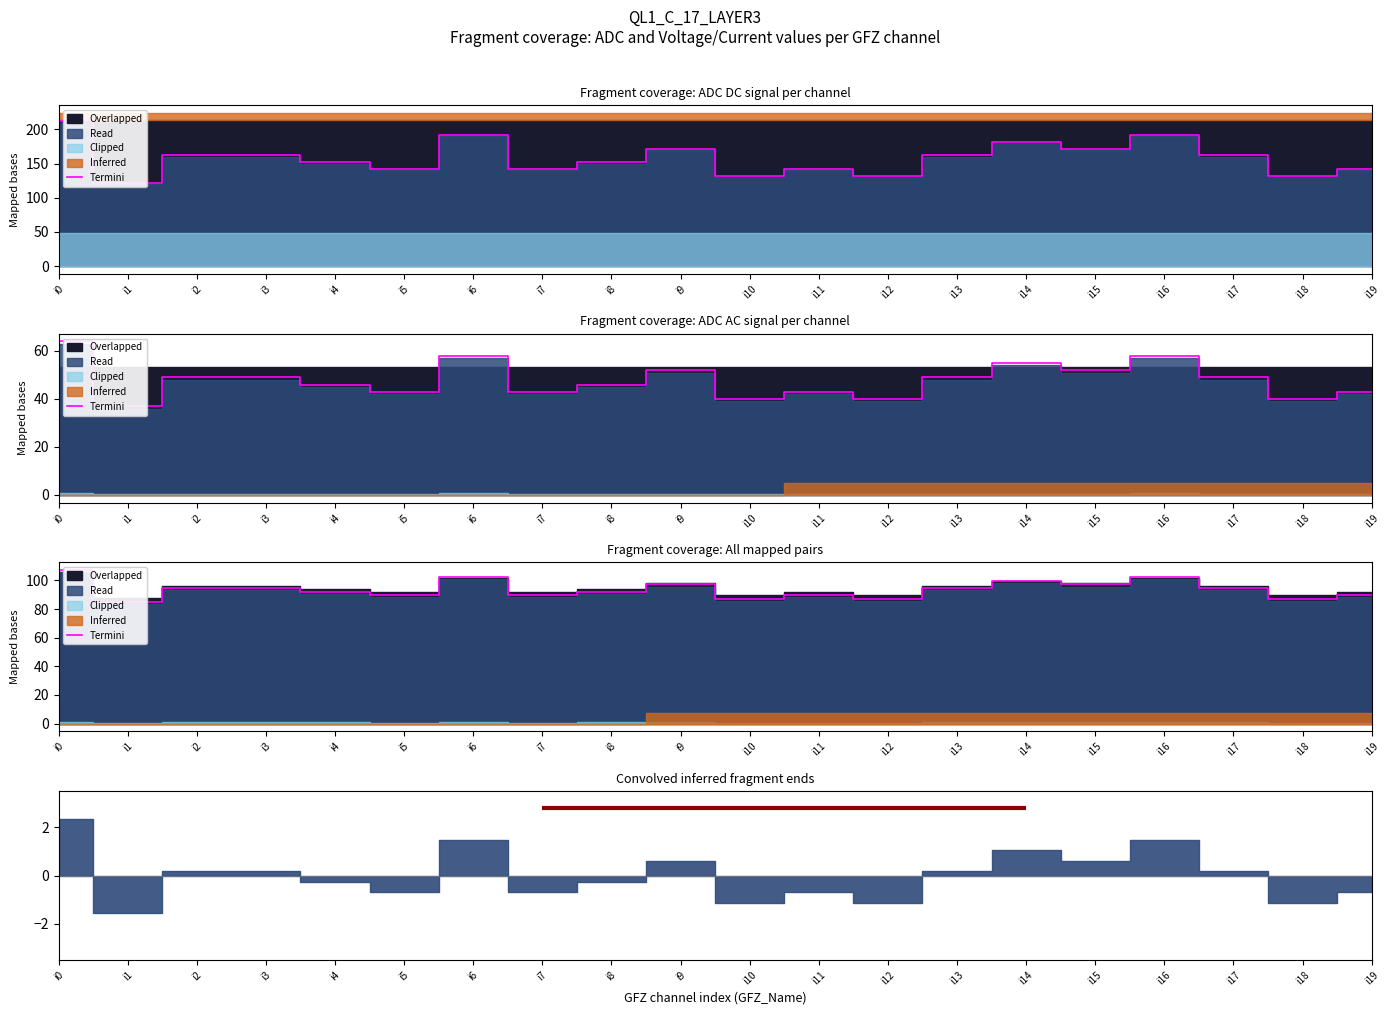

What is the value of the 14th point from the left?

94.8